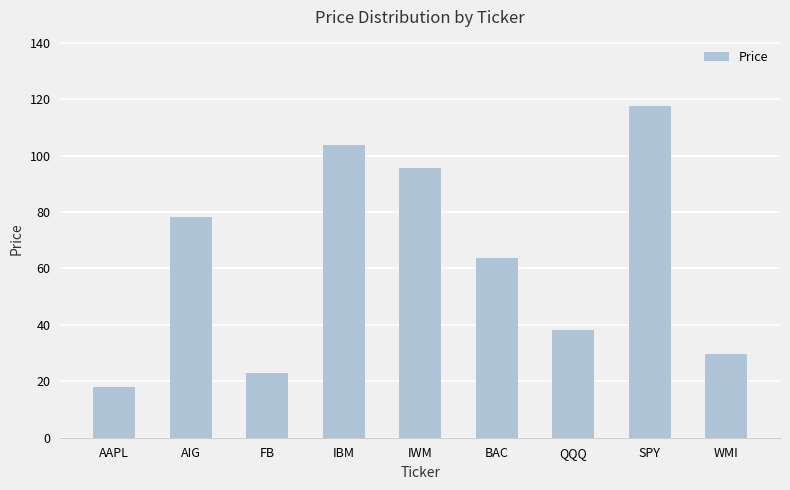

At which label does the data first exceed 63?

AIG